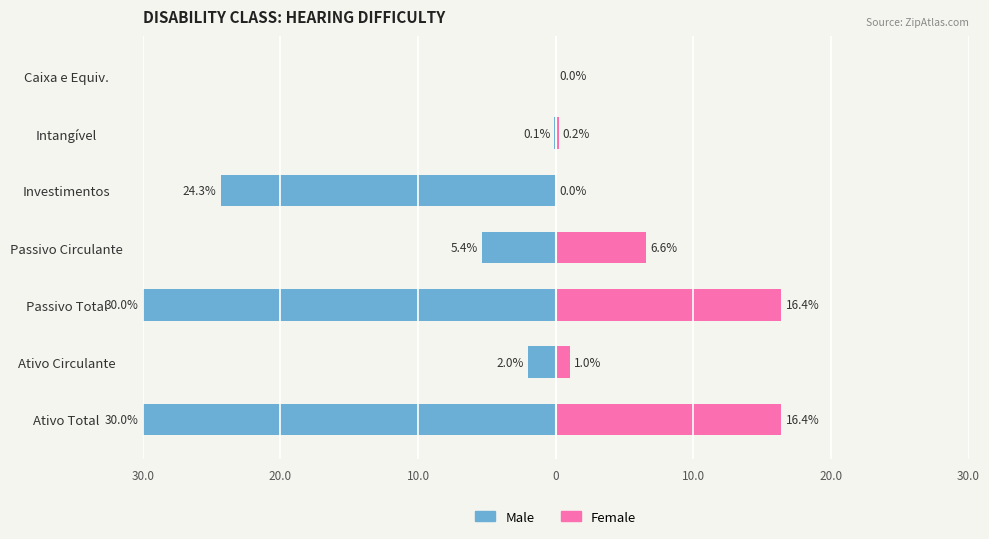

Between Passivo Circulante and Caixa e Equiv., which is larger?

Caixa e Equiv.